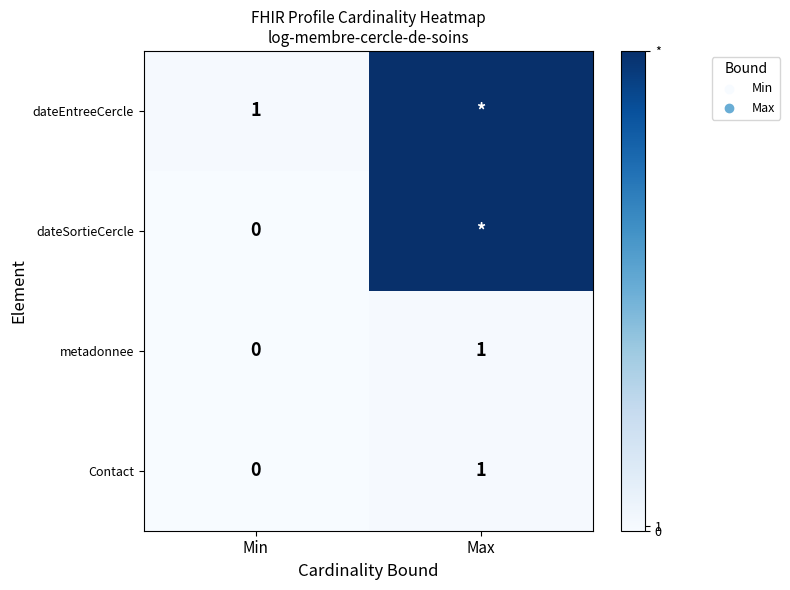

How many categories are shown in the chart?

2